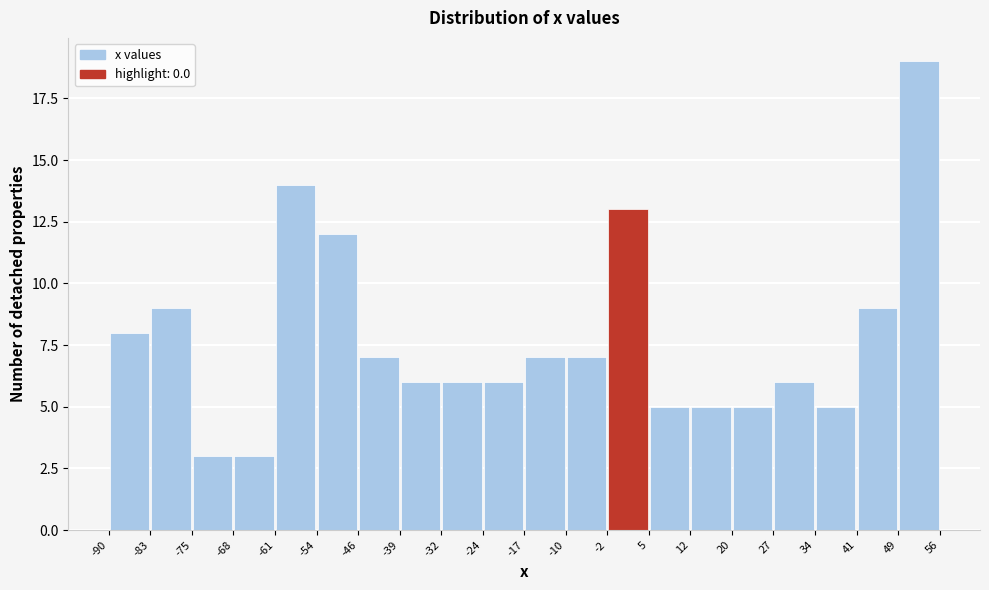

Reading left to right, transcribe this chart: for each bar, give the range it covers on the x-axis and its height. The values are not printed on the chart, so give them approximately, as read against the axis.

-90 to -83: 8
-83 to -75: 9
-75 to -68: 3
-68 to -61: 3
-61 to -54: 14
-54 to -46: 12
-46 to -39: 7
-39 to -32: 6
-32 to -24: 6
-24 to -17: 6
-17 to -10: 7
-10 to -2: 7
-2 to 5: 13
5 to 12: 5
12 to 20: 5
20 to 27: 5
27 to 34: 6
34 to 41: 5
41 to 49: 9
49 to 56: 19